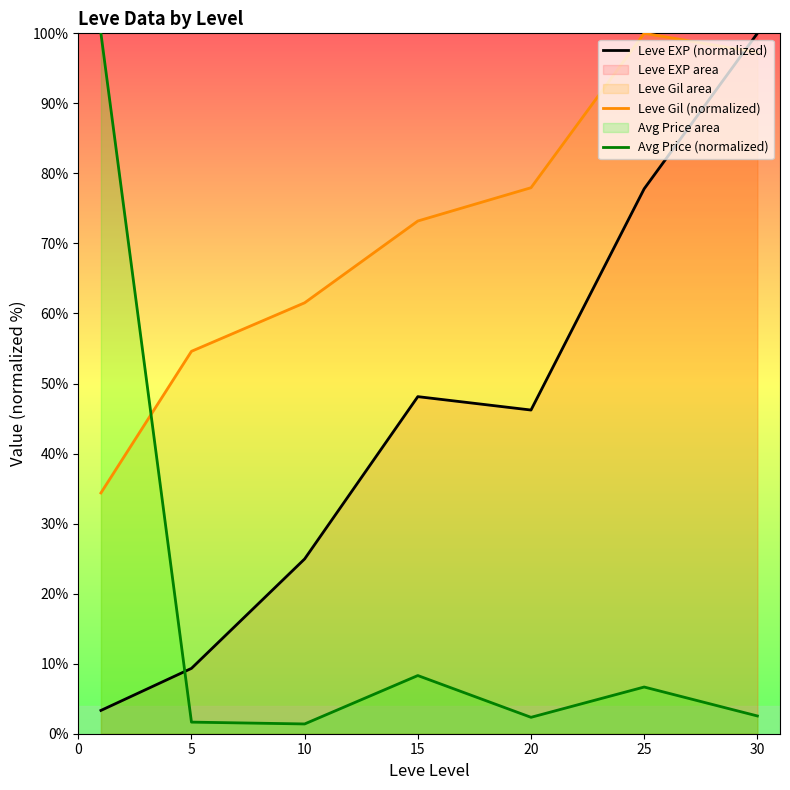

Rank the series by their average value, from lowest to highest.

Avg Price (normalized), Leve EXP (normalized), Leve Gil (normalized)